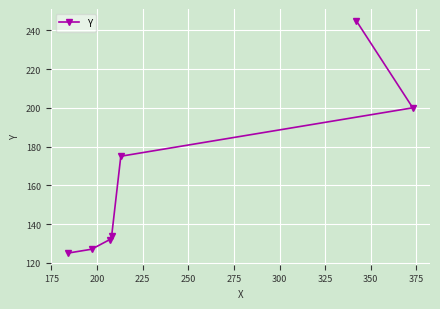

What is the greatest value displayed?

245